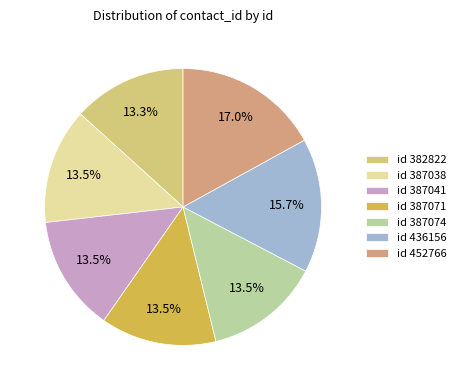

Which slice is the largest?

id 452766